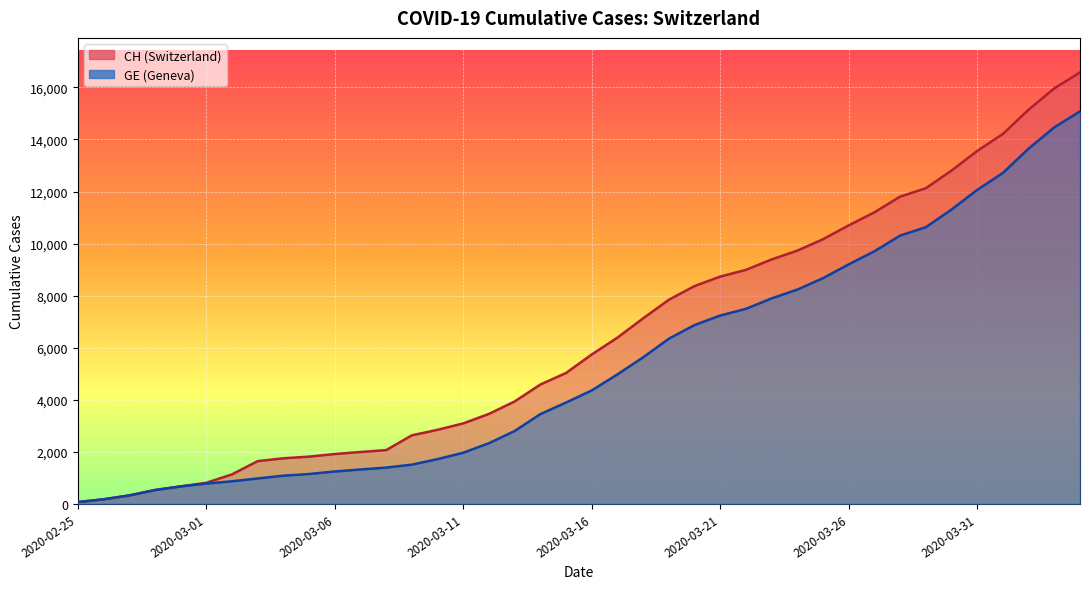

What is the sum of the CH values at 2020-03-28 and 2020-03-01?

12616